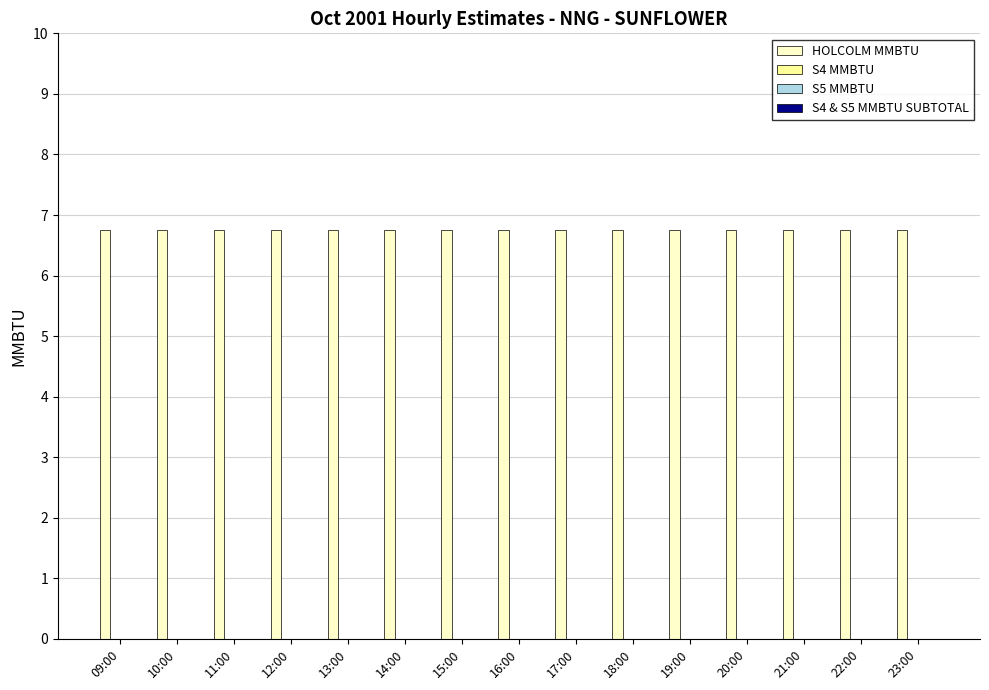

What is the difference between the highest and lowest values at 15:00?

6.8